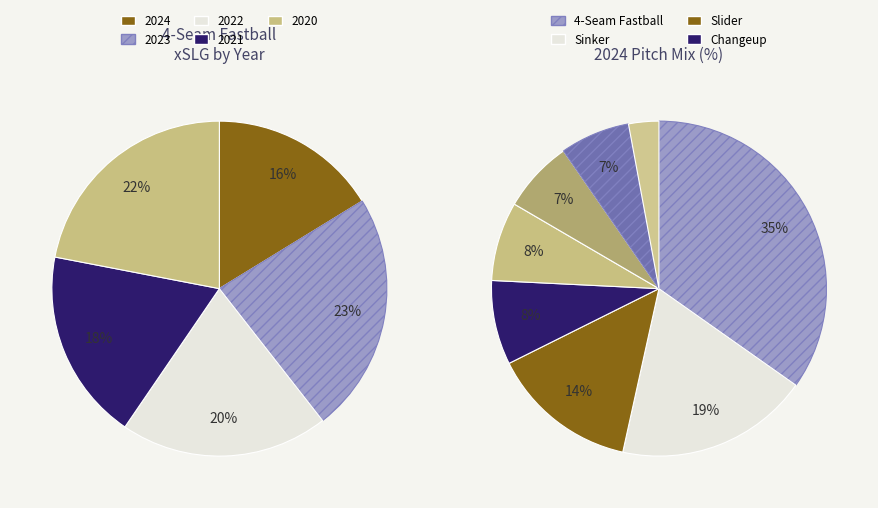

How many segments does this pie chart have?

5